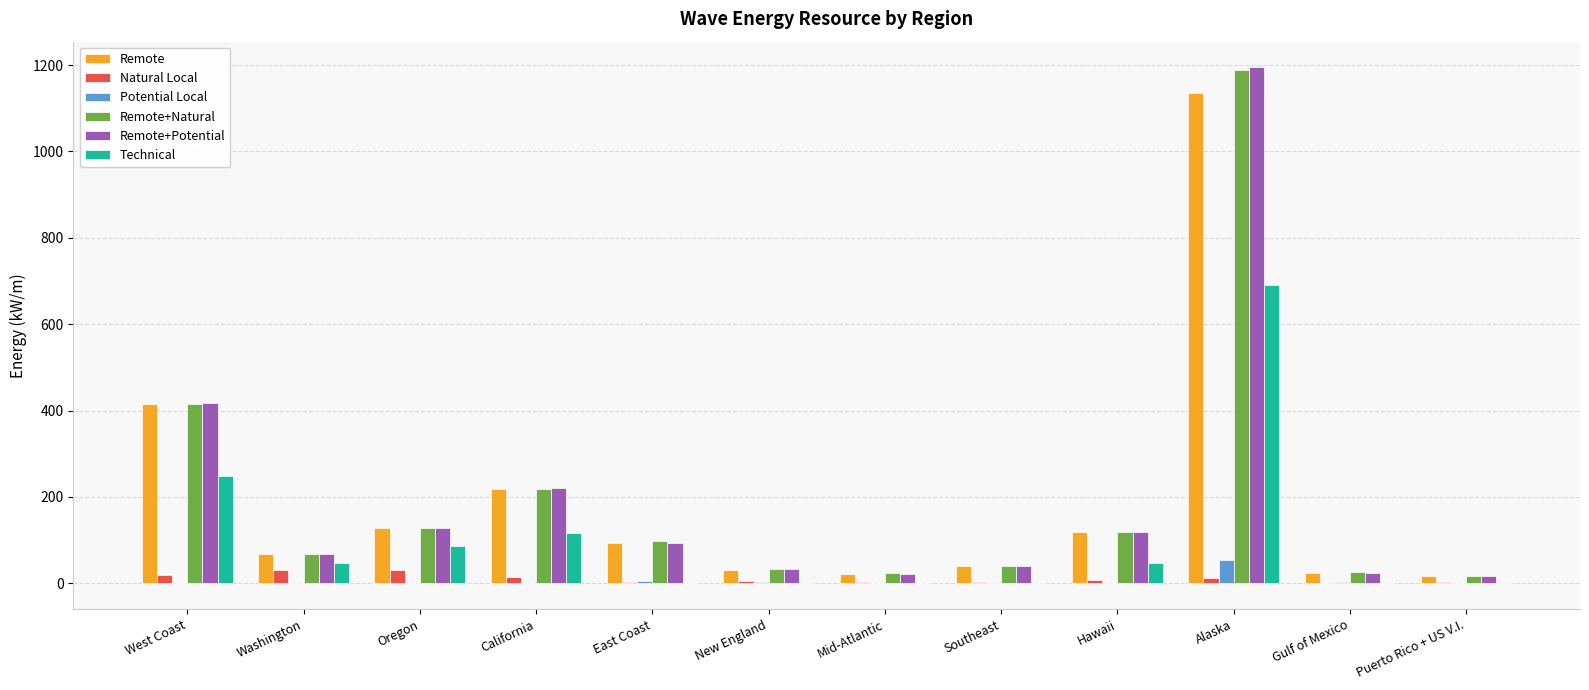

What is the approximate value of Potential Local at Puerto Rico + US V.I.?

0.2